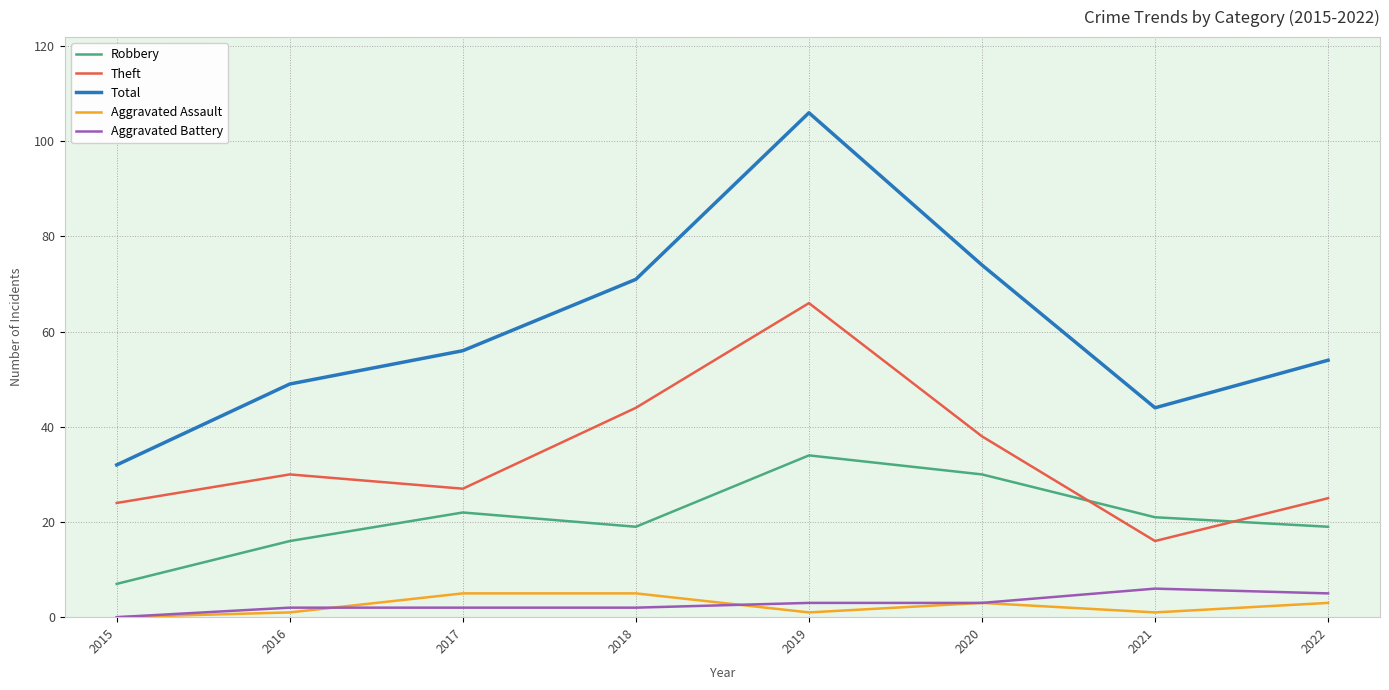

Reading right to left, extract all data points from this chart.

Robbery: 2022=19	2021=21	2020=30	2019=34	2018=19	2017=22	2016=16	2015=7
Theft: 2022=25	2021=16	2020=38	2019=66	2018=44	2017=27	2016=30	2015=24
Total: 2022=54	2021=44	2020=74	2019=106	2018=71	2017=56	2016=49	2015=32
Aggravated Assault: 2022=3	2021=1	2020=3	2019=1	2018=5	2017=5	2016=1	2015=0
Aggravated Battery: 2022=5	2021=6	2020=3	2019=3	2018=2	2017=2	2016=2	2015=0